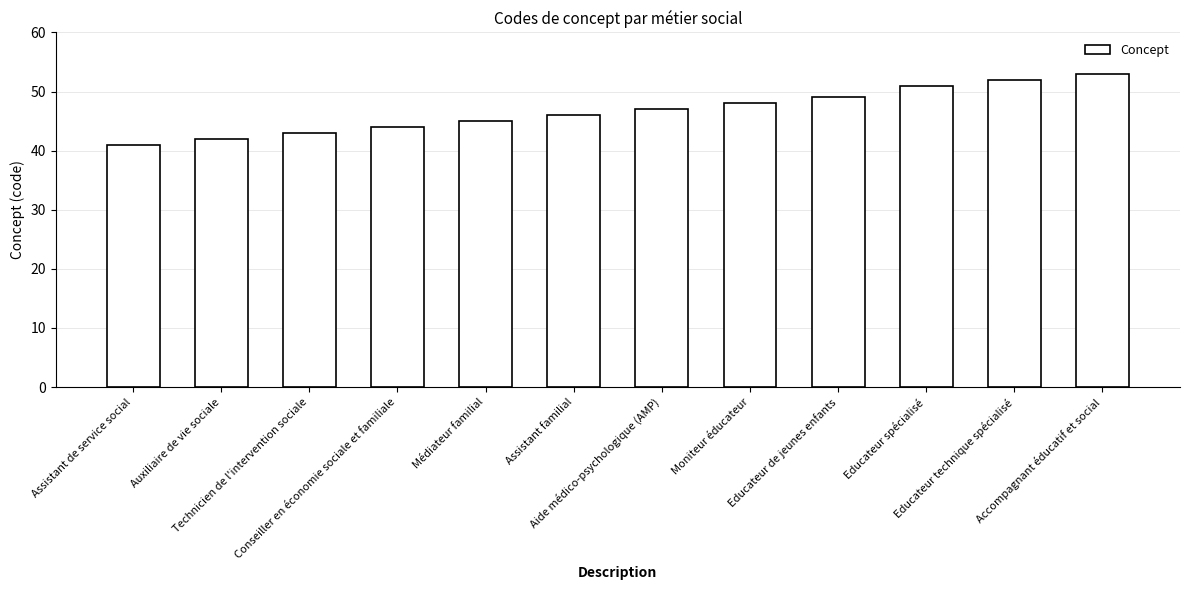

The value at Auxiliaire de vie sociale is 68. True or false?

False